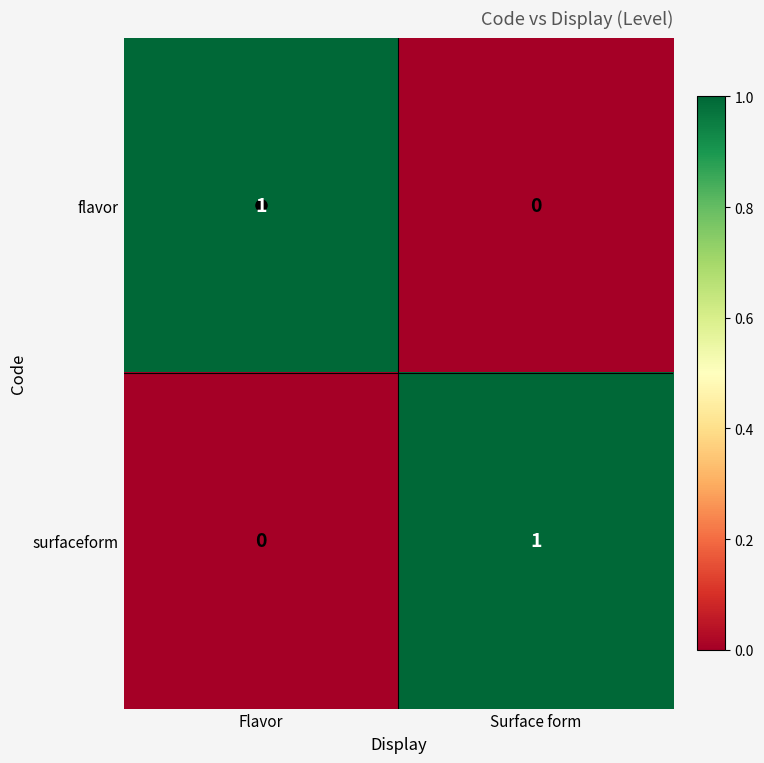

How many distinct data groups are displayed?

2